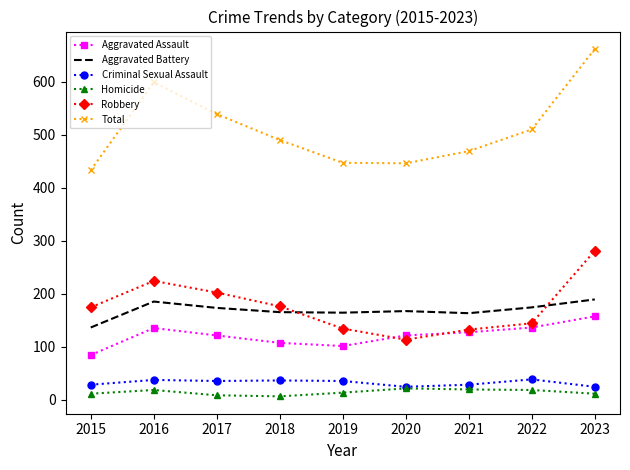

The Aggravated Battery series shows 54 at 2020. True or false?

False